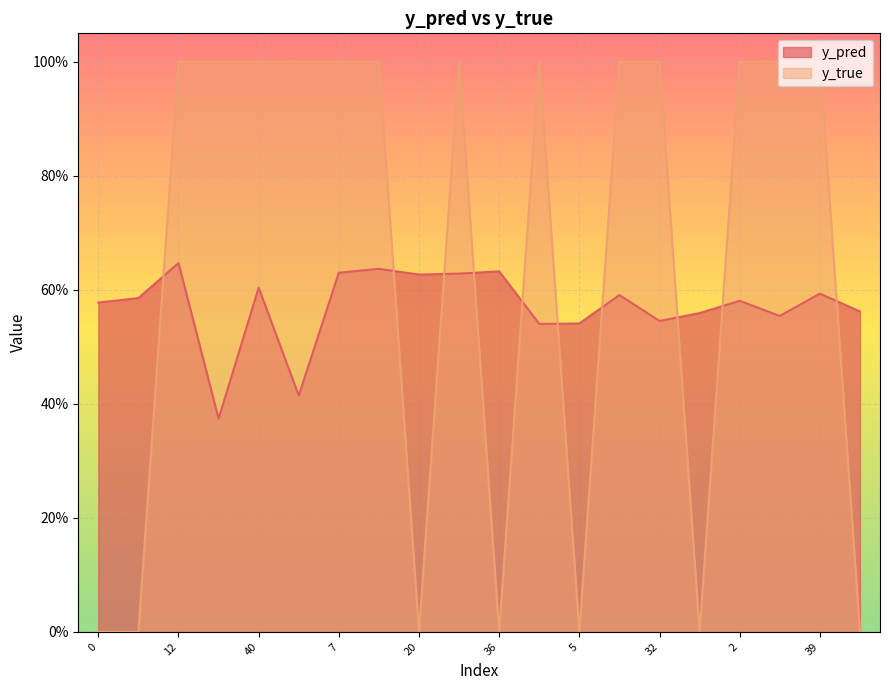

What is the value of the y_pred point at the 15th from the left?

0.5